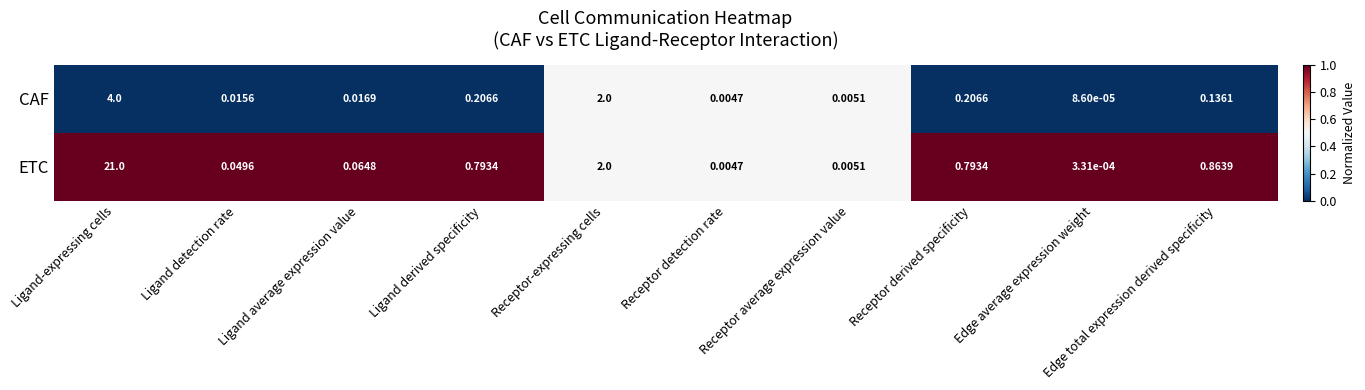

Is the value of CAF at Ligand detection rate greater than the value of ETC at Ligand-expressing cells?

No